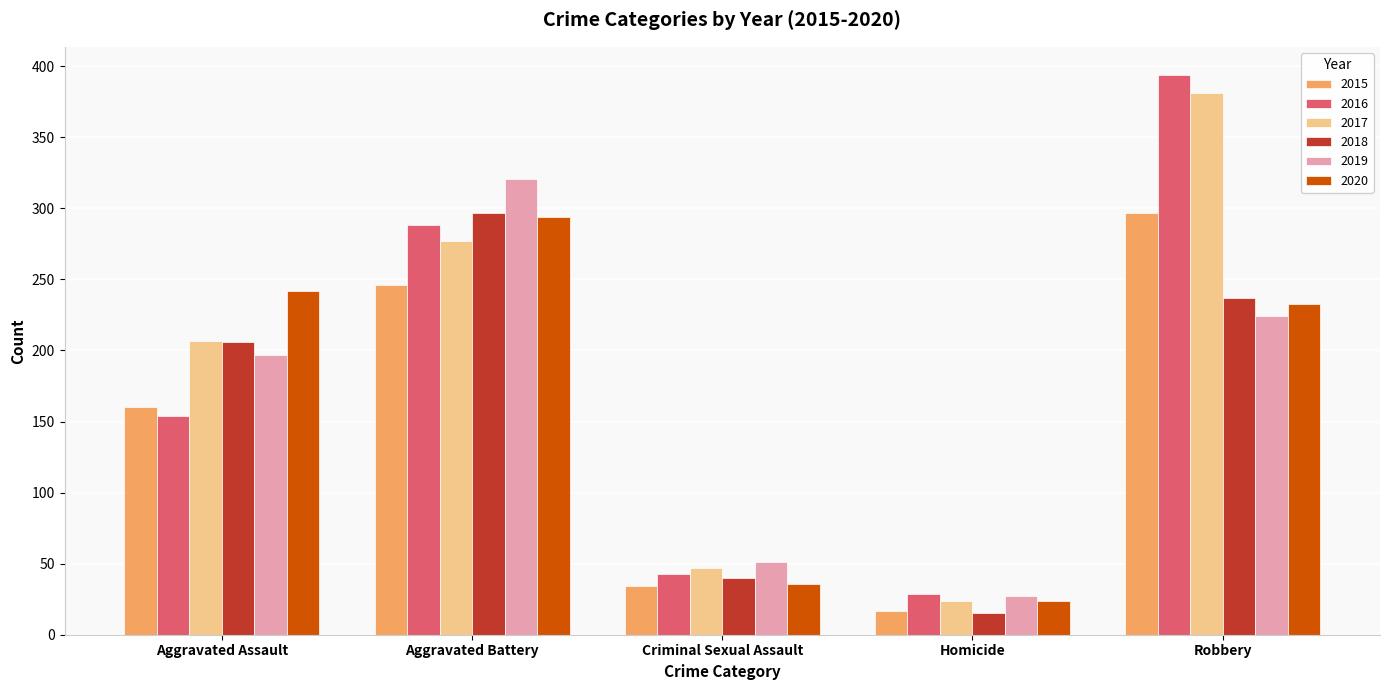

Between Aggravated Battery and Homicide, which series saw the biggest shift?

2019